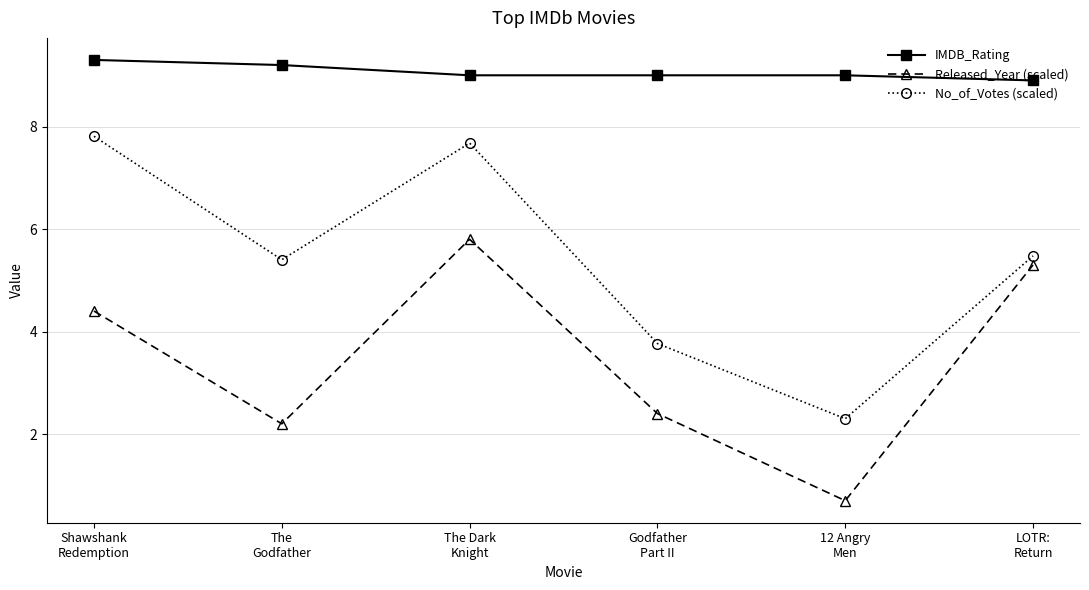

At which label does Released_Year (scaled) reach its peak?

The Dark
Knight